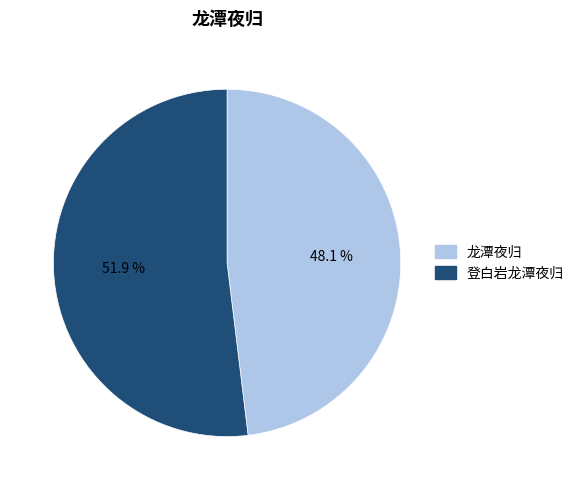

To the nearest percent, what is the difference between the largest and smallest slice percentages?

4%